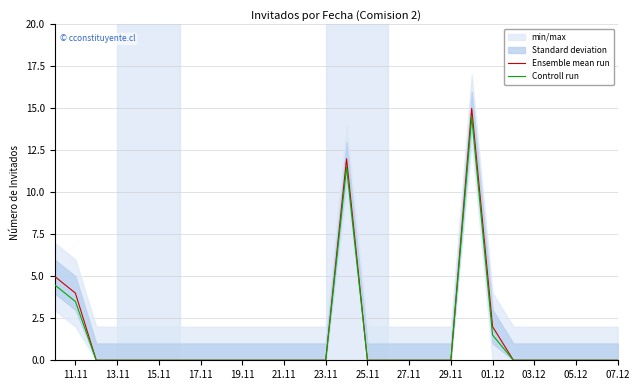

Which series has the largest total across all categories?

Ensemble mean run